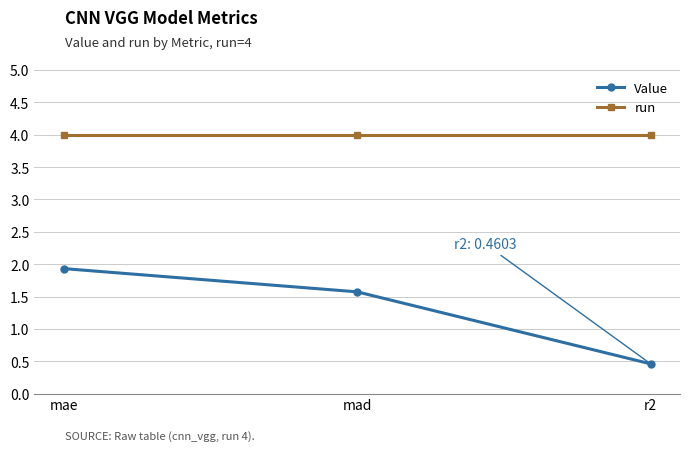

At mad, list the series in order from largest to smallest.

run, Value